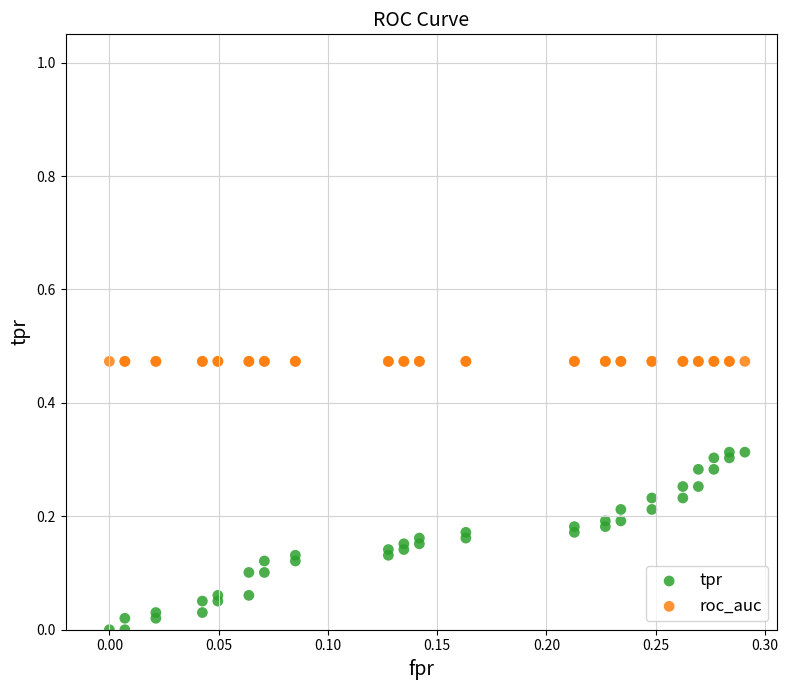

Which series reaches the minimum Y coordinate?

tpr